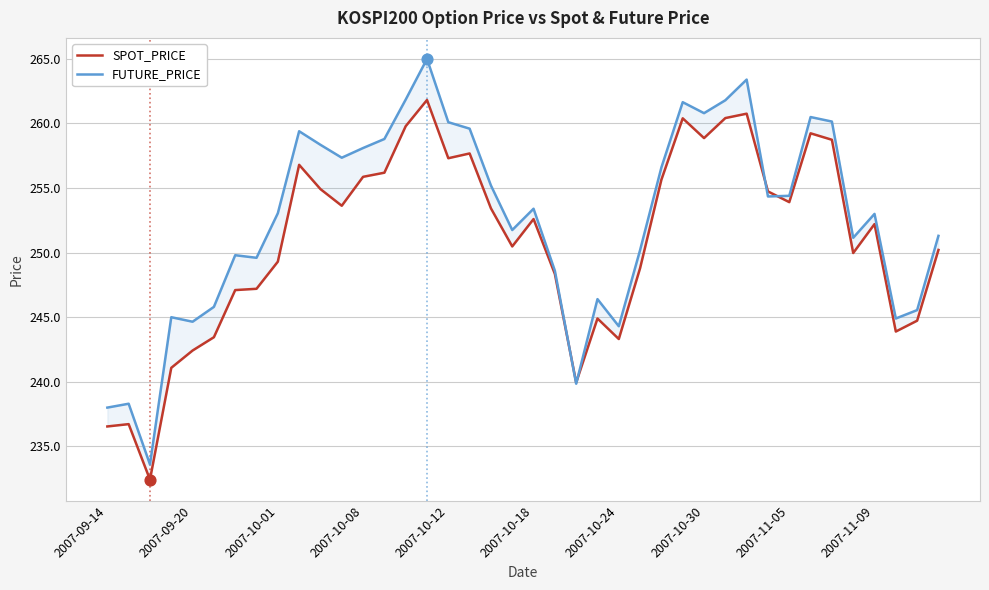

What is the total value across all series at 2007-10-08?

514.0